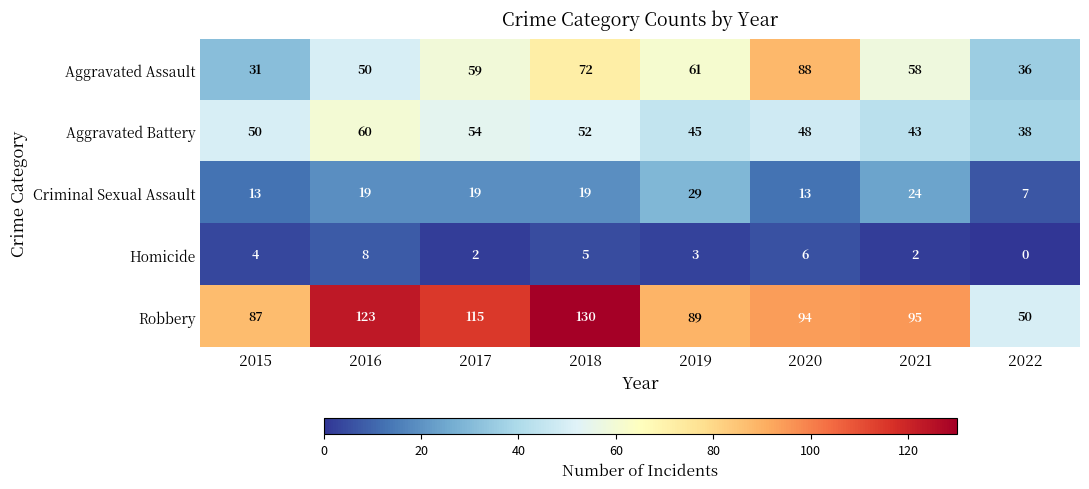

List the series in order of their peak value, lowest first.

Homicide, Criminal Sexual Assault, Aggravated Battery, Aggravated Assault, Robbery